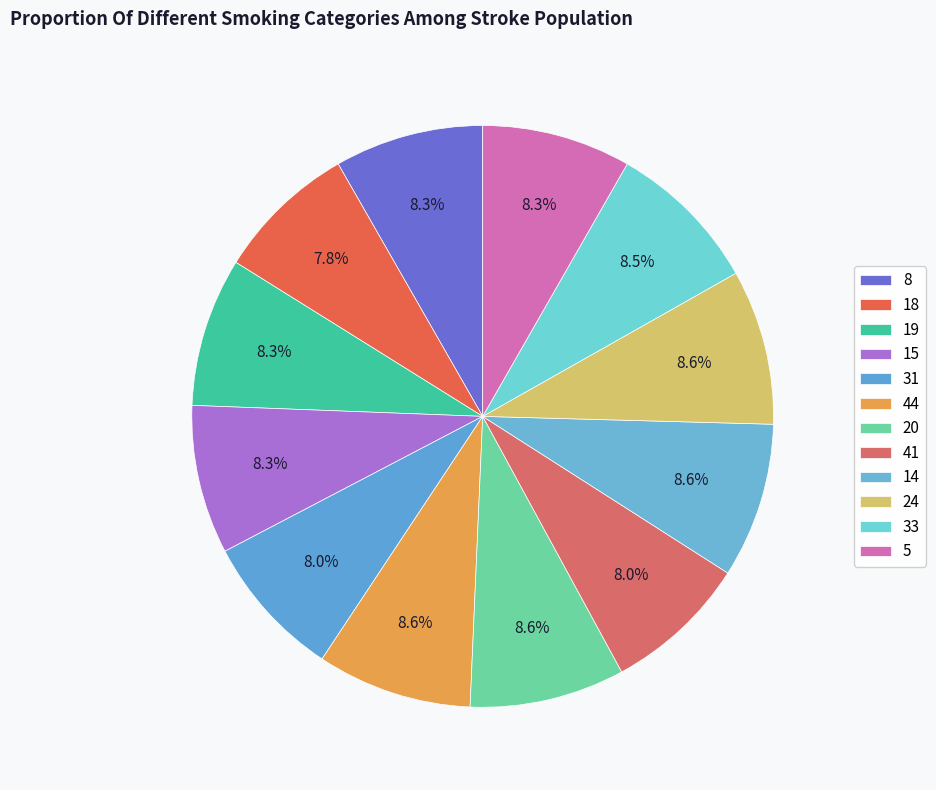

What percentage is the 41 slice, to the nearest percent?

8%